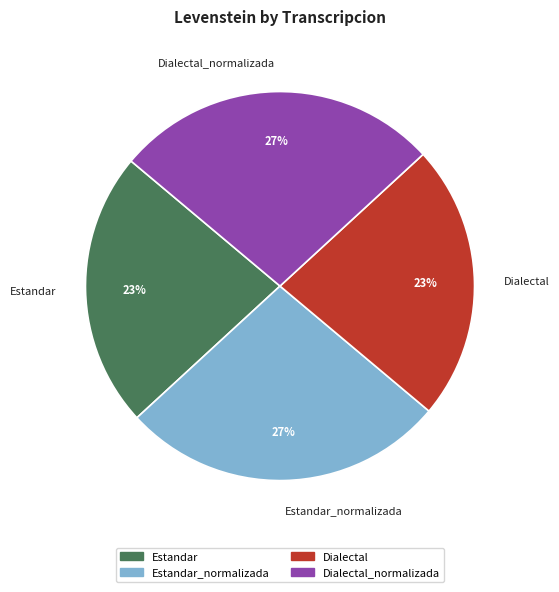

To the nearest percent, what portion does Estandar_normalizada represent?

27%